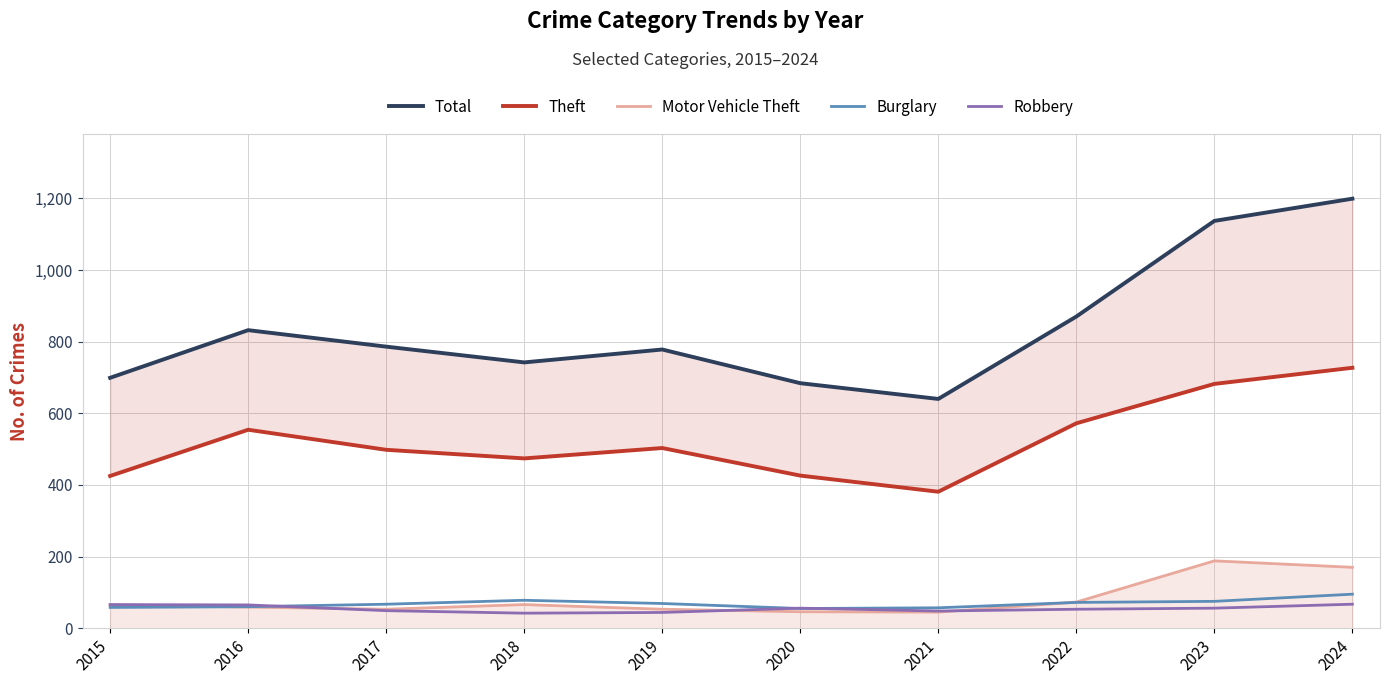

Which series changed the most between 2021 and 2022?

Total